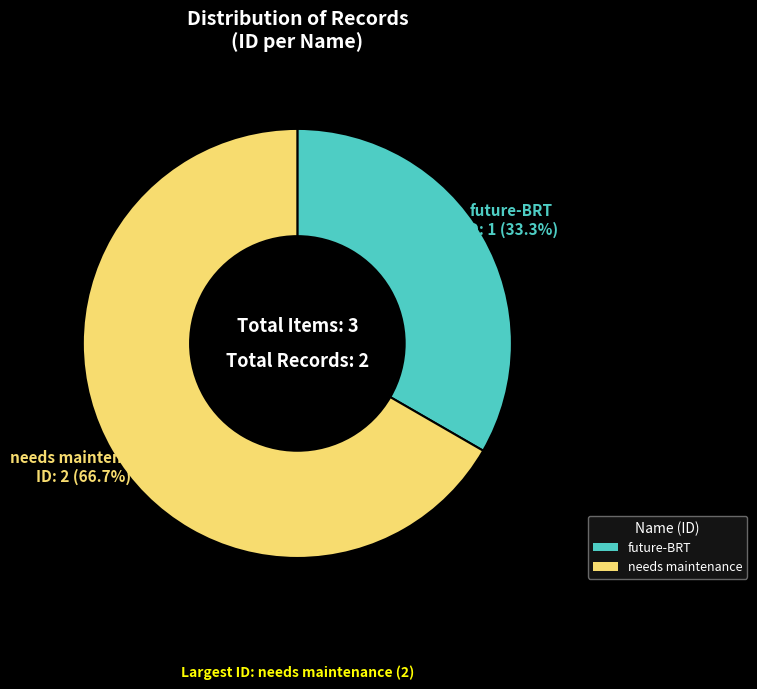

Does any single category account for the majority?

Yes